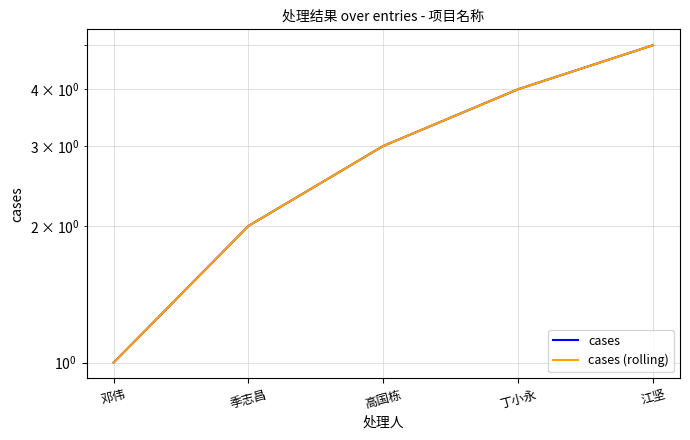

True or false: cases (rolling) and cases cross at least once.

False